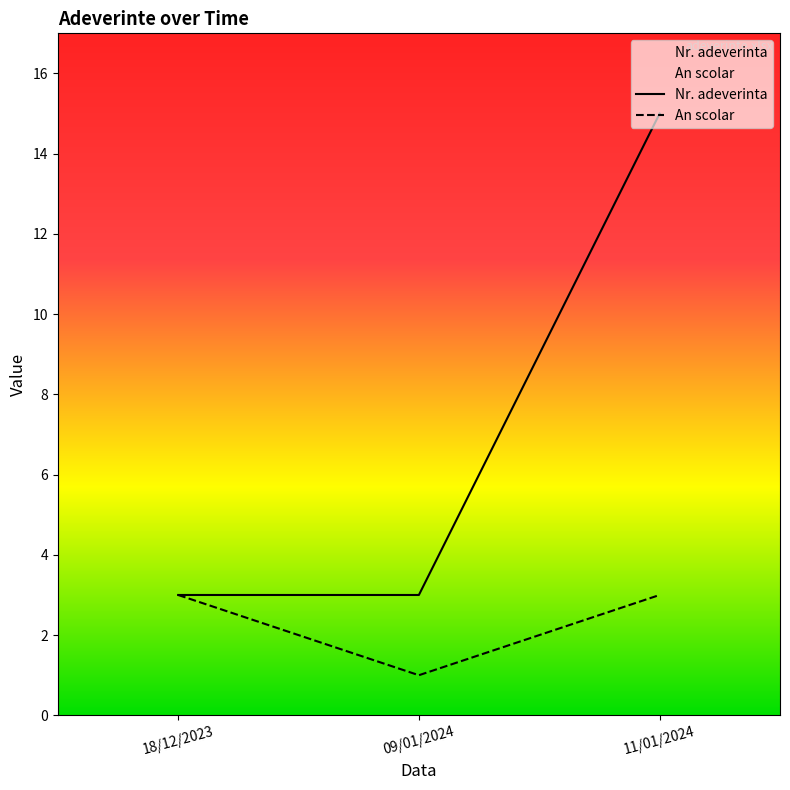

Reading left to right, list all the values displayed in this chart.

Nr. adeverinta: 3	3	15
An scolar: 3	1	3